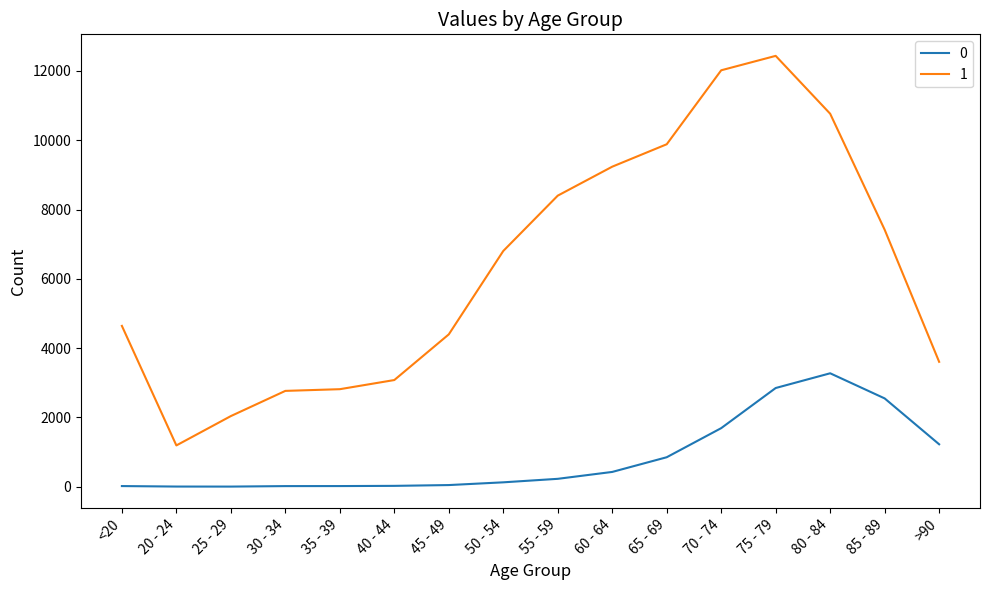

Is it true that 1 equals 6803 at 50 - 54?

True